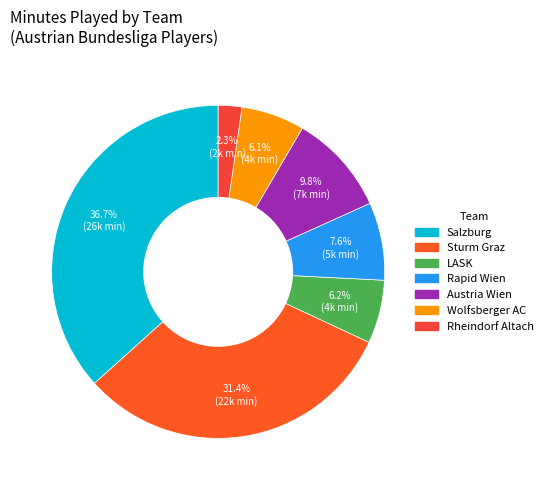

Count the number of slices in the pie.

7